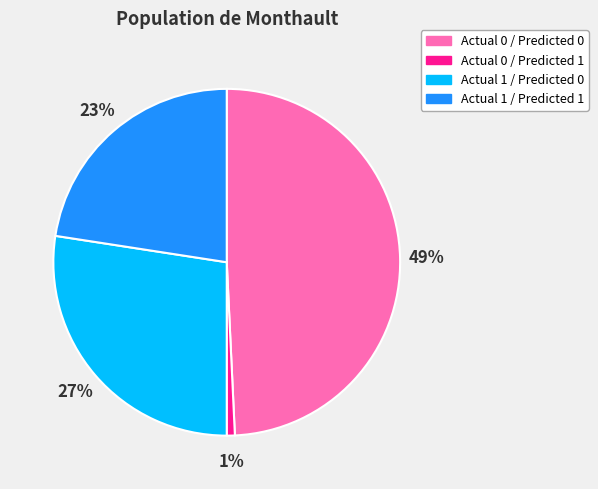

Is the sum of Actual 0 / Predicted 1 and Actual 1 / Predicted 0 greater than half?

No